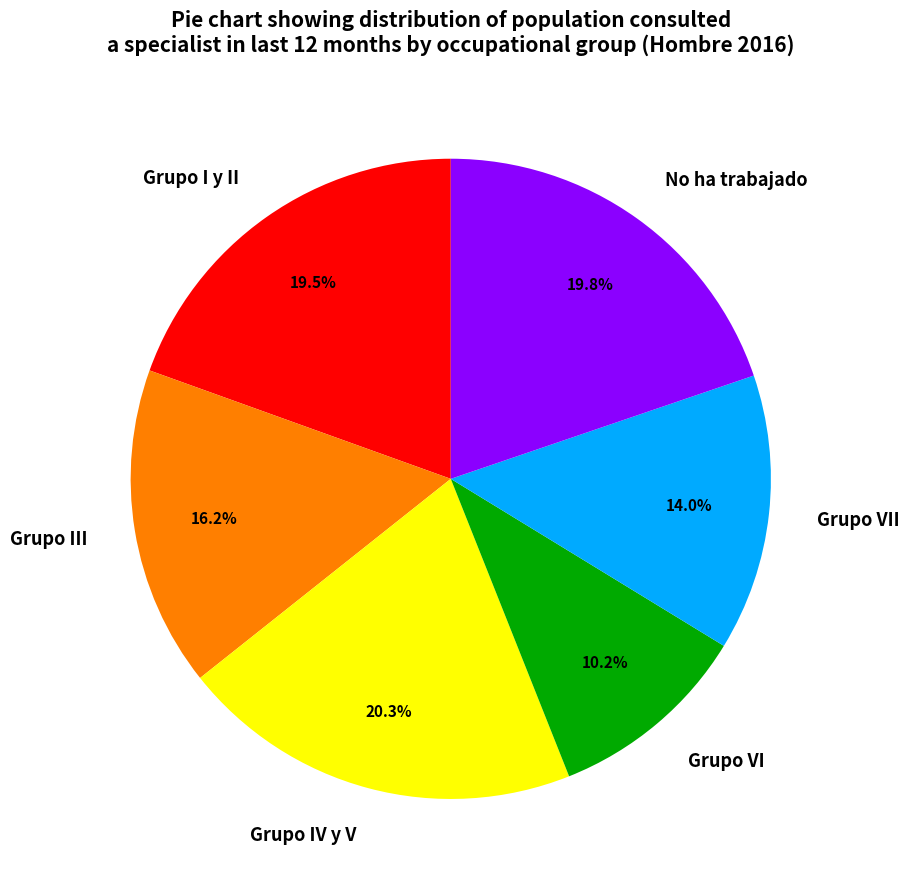

How many slices are in this pie chart?

6